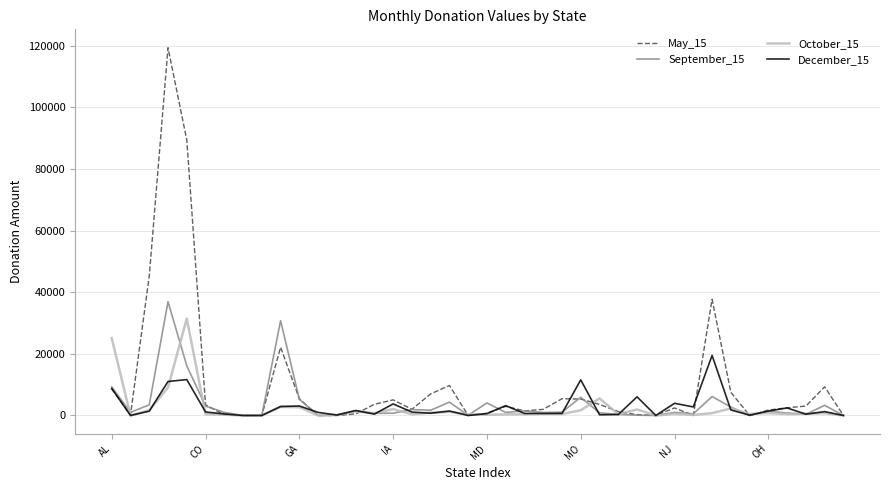

What is the maximum value shown in the chart?

119350.0